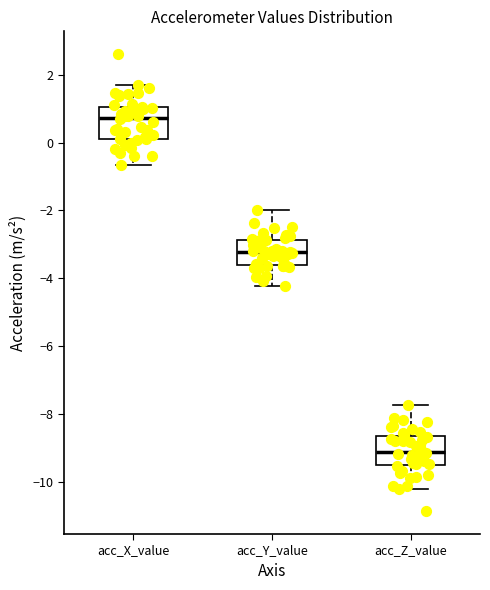

Reading left to right, read every box against the y-axis: the position of its median line, the range the box covers, and the ends of its whiskers. The values are not printed on the chart, so give them approximately, as read against the axis.

acc_X_value: median 0.8, box 0.2 to 1.0, whiskers -0.6 to 1.8
acc_Y_value: median -3.2, box -3.6 to -2.8, whiskers -4.2 to -2.0
acc_Z_value: median -9.2, box -9.4 to -8.6, whiskers -10.2 to -7.8